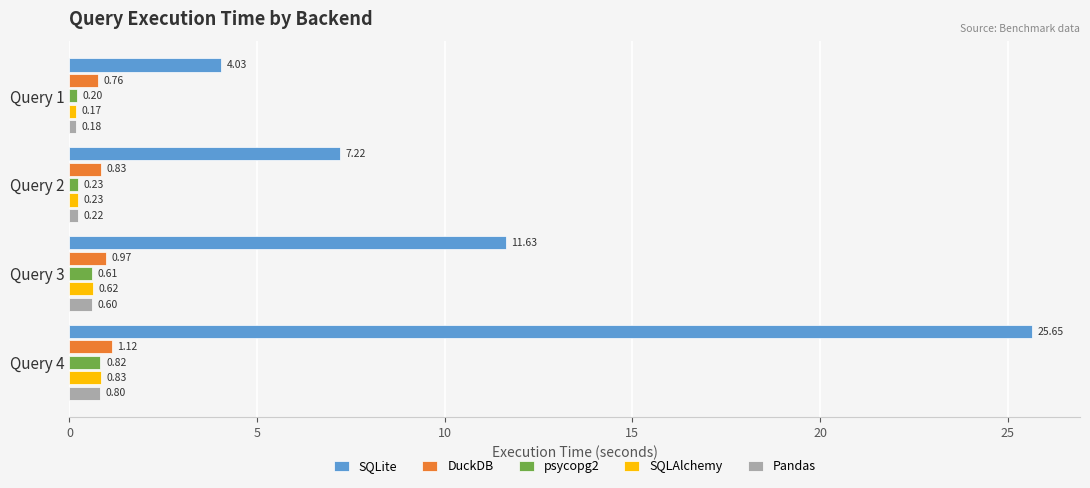

Which series has the widest spread of values?

SQLite